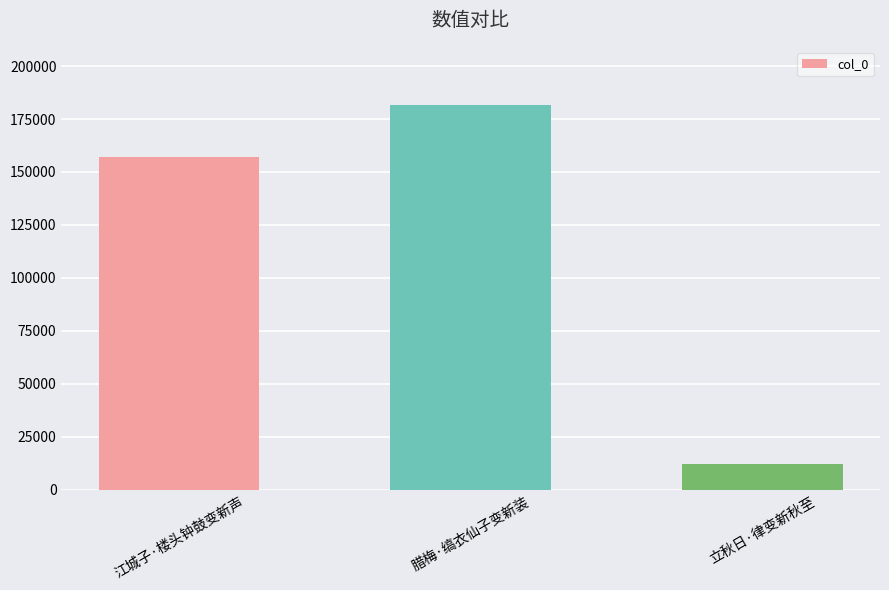

How many values are between 12201 and 181808?

3